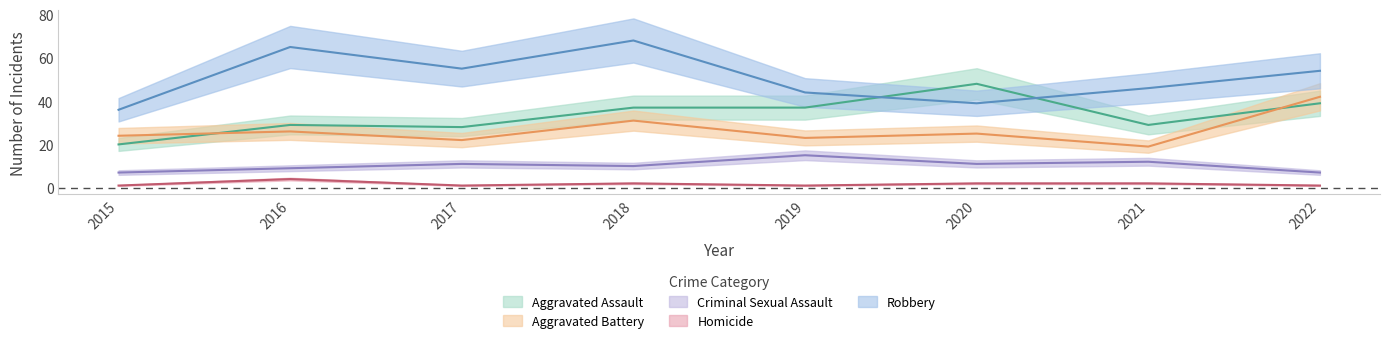

At which category does Aggravated Battery reach its first local valley?

2017